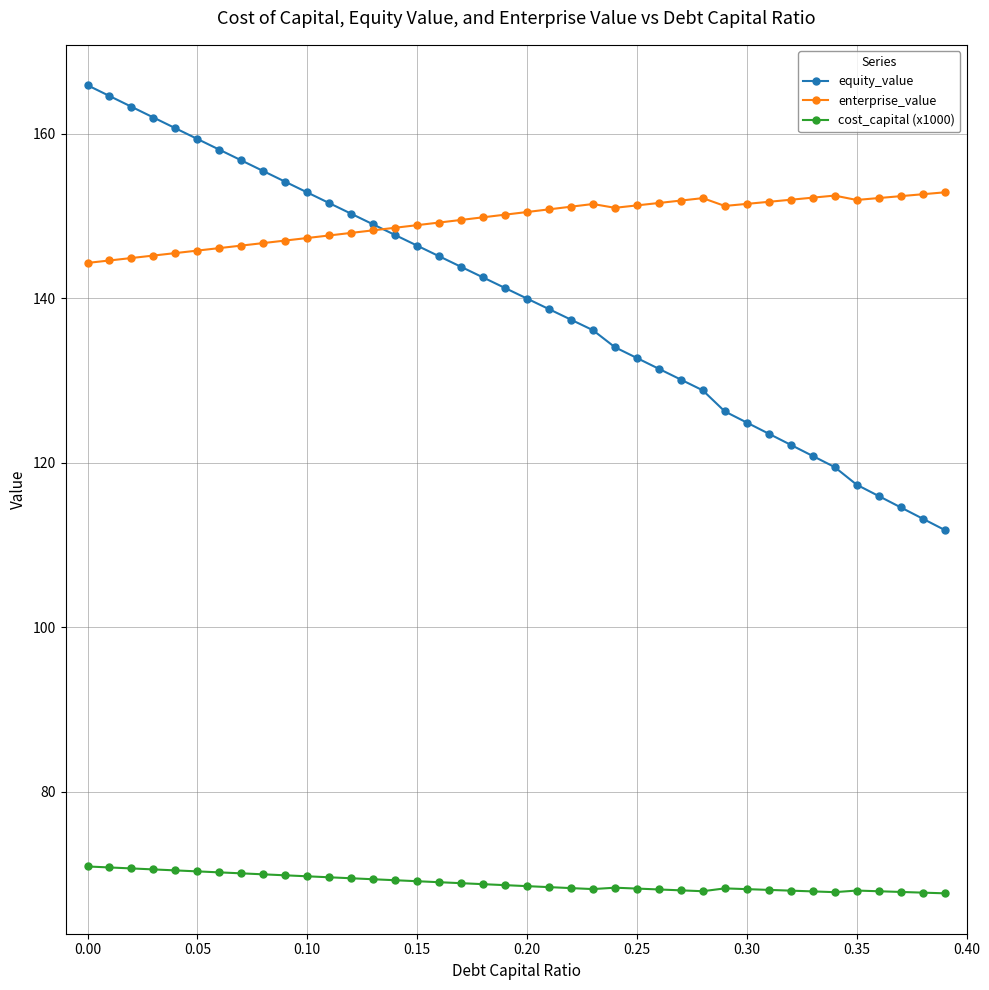

What is the difference between the second highest and second lowest values in the cost_capital (x1000) series?

3.1